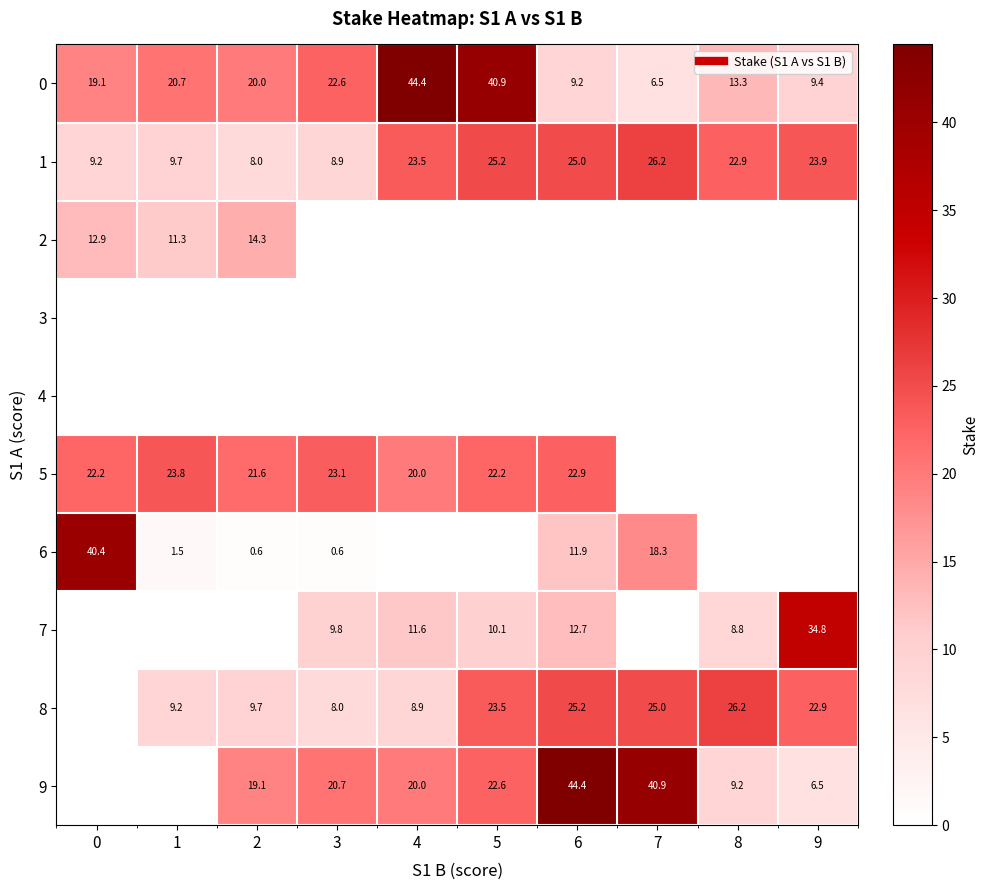

What is the highest value of the 7 series?

34.8